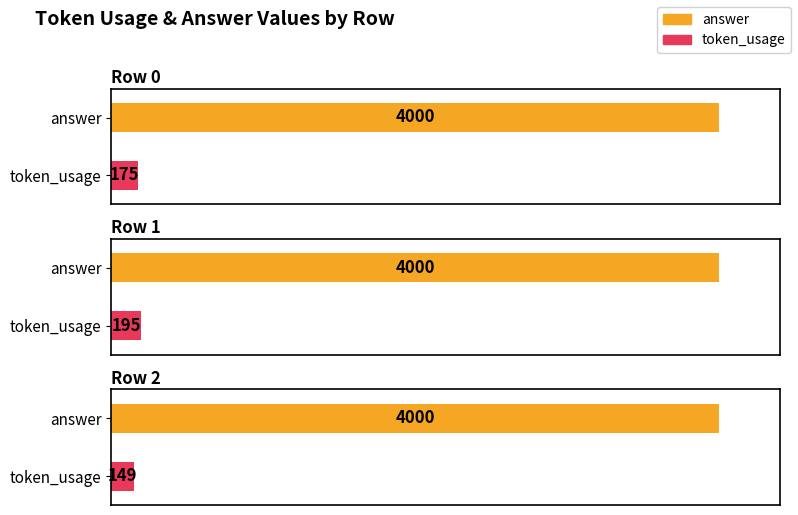

What is the maximum value for answer?

4000